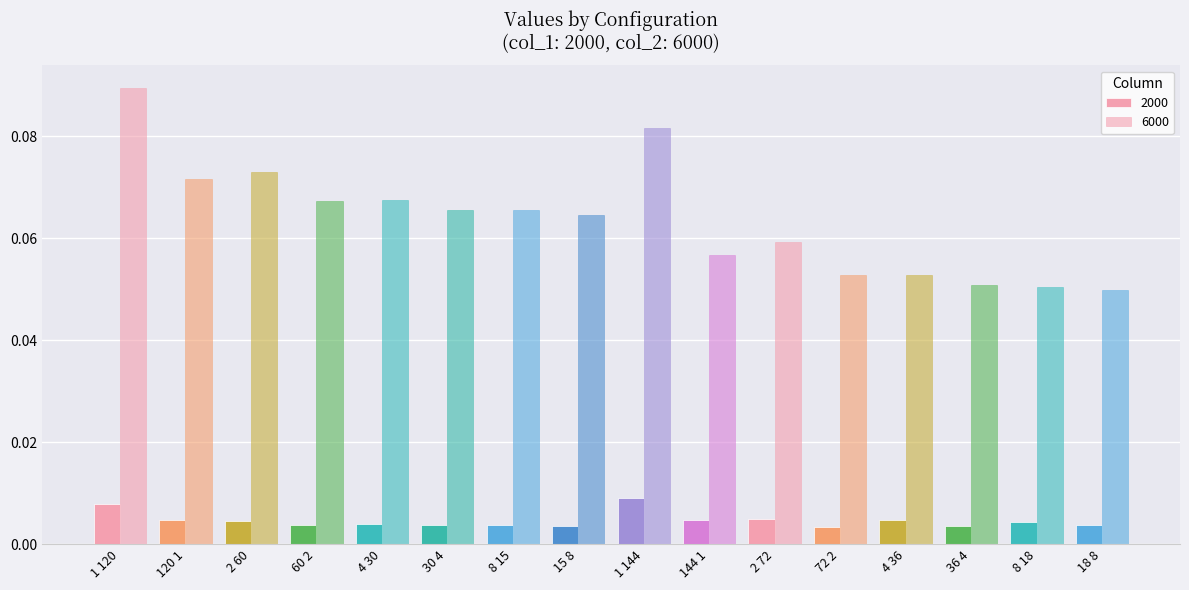

Which series changed the most between 2 60 and 36 4?

6000